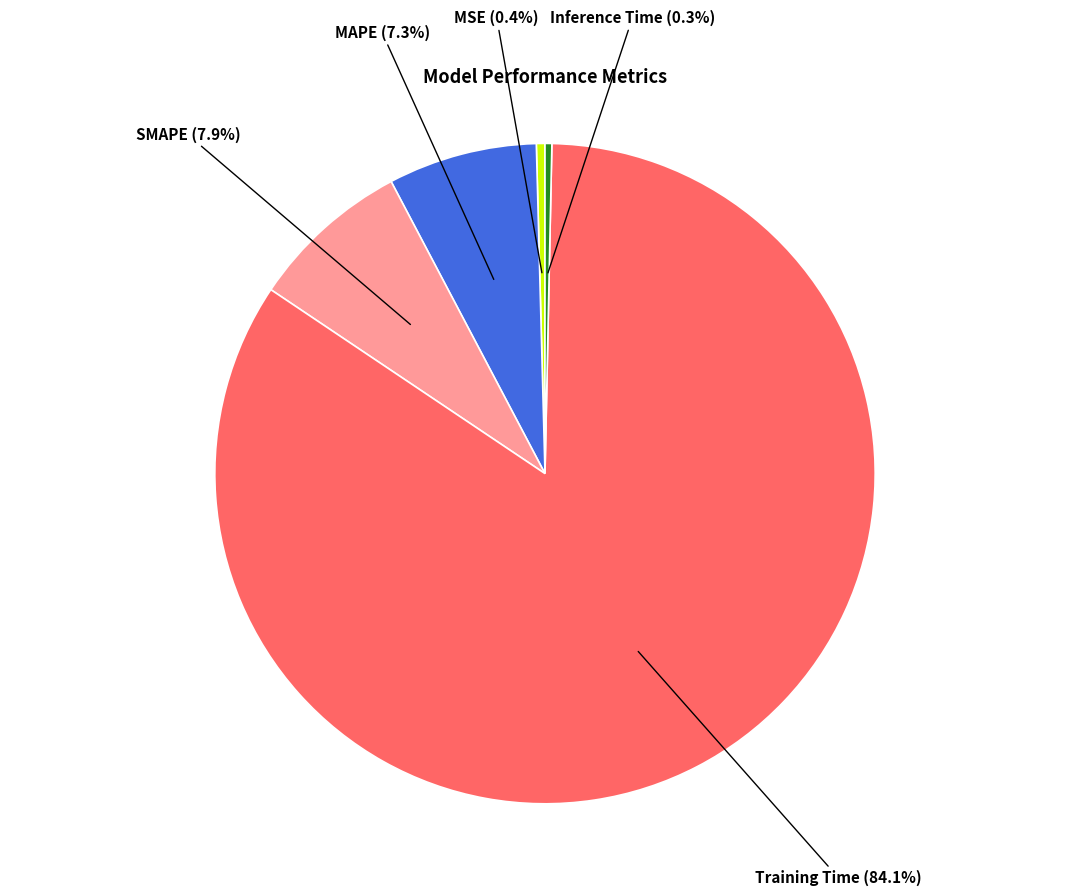

Which category has the biggest portion of the pie?

Training Time